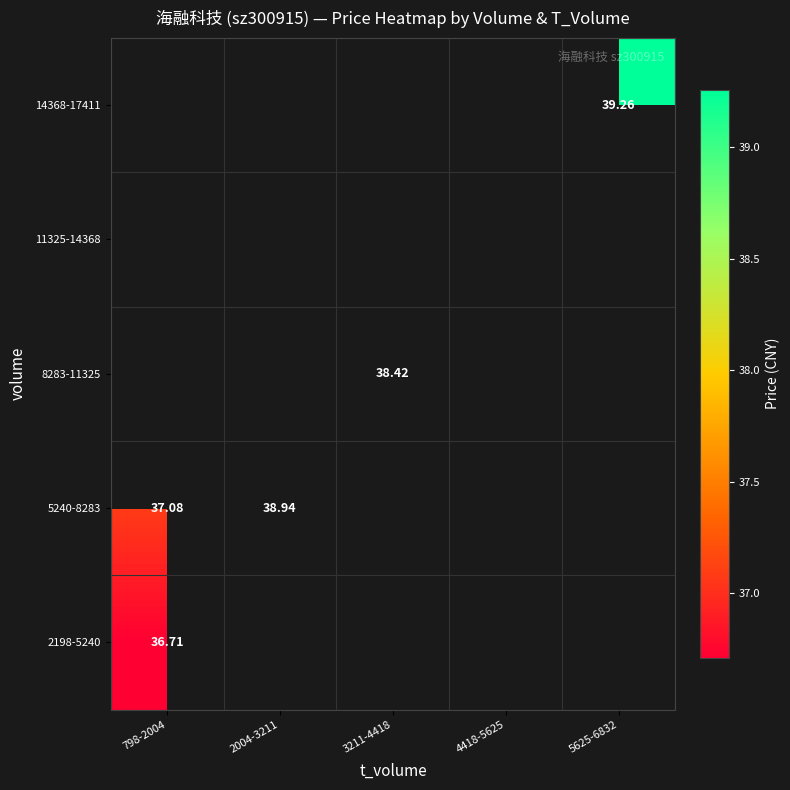

Where is 5240-8283 nearest to the value 38?

798-2004